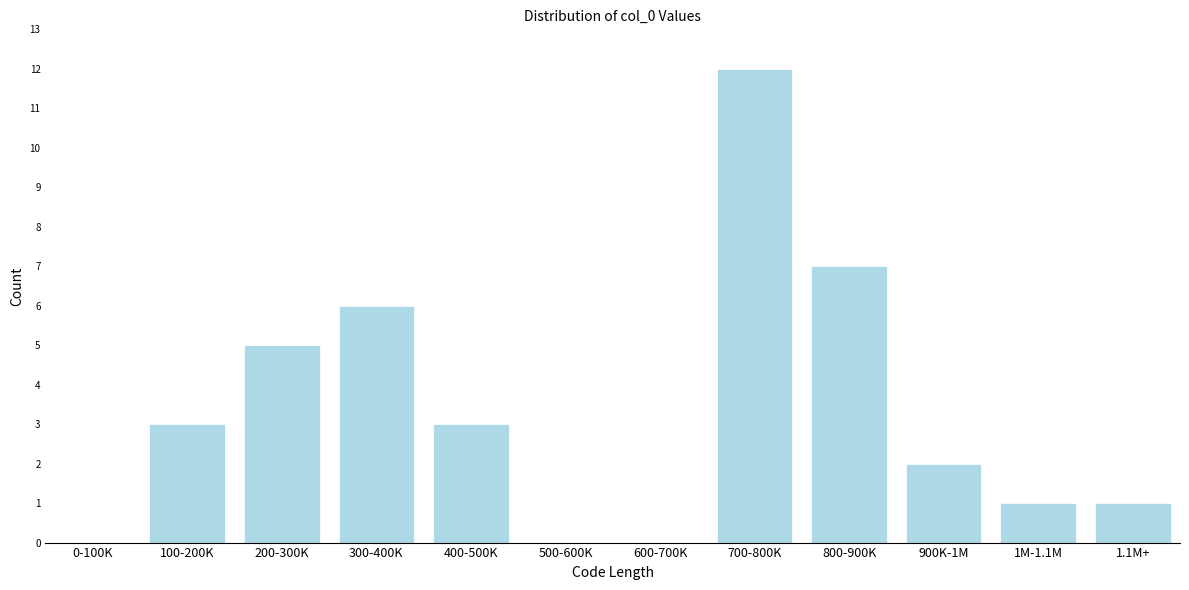

Reading right to left, extract all data points from this chart.

1.1M+=1	1M-1.1M=1	900K-1M=2	800-900K=7	700-800K=12	600-700K=0	500-600K=0	400-500K=3	300-400K=6	200-300K=5	100-200K=3	0-100K=0